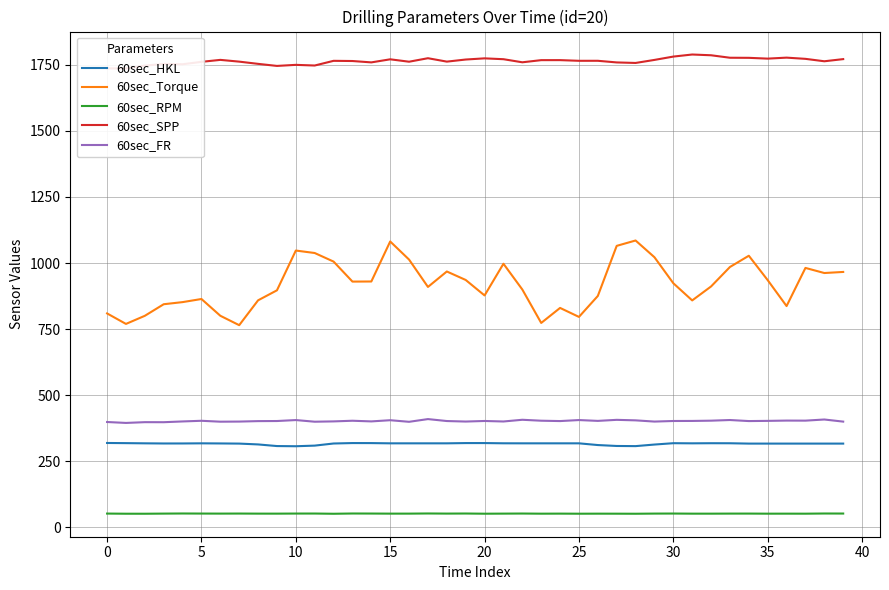

What is the difference between the 60sec_Torque values at 22 and 31?

41.2